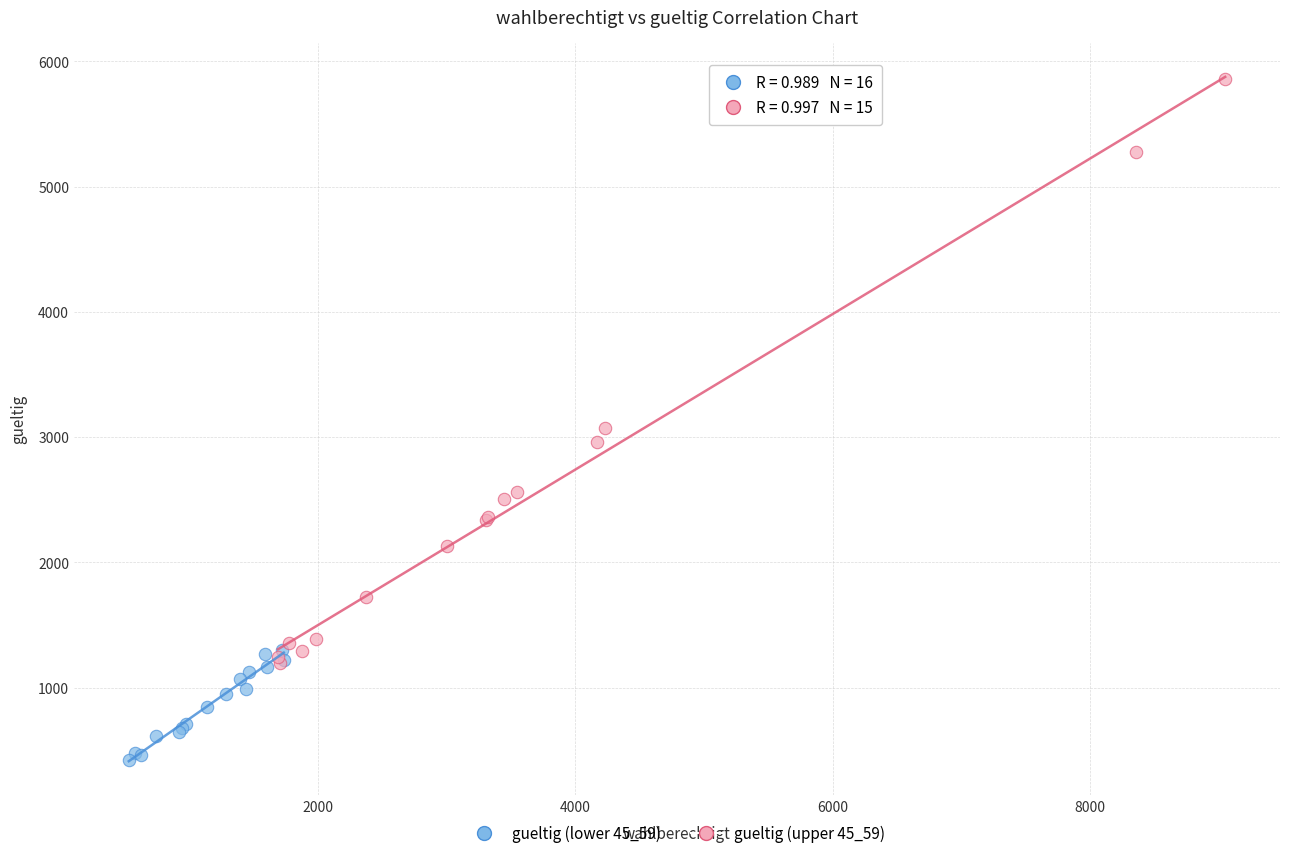

Which series reaches the minimum Y coordinate?

gueltig (lower 45_59)